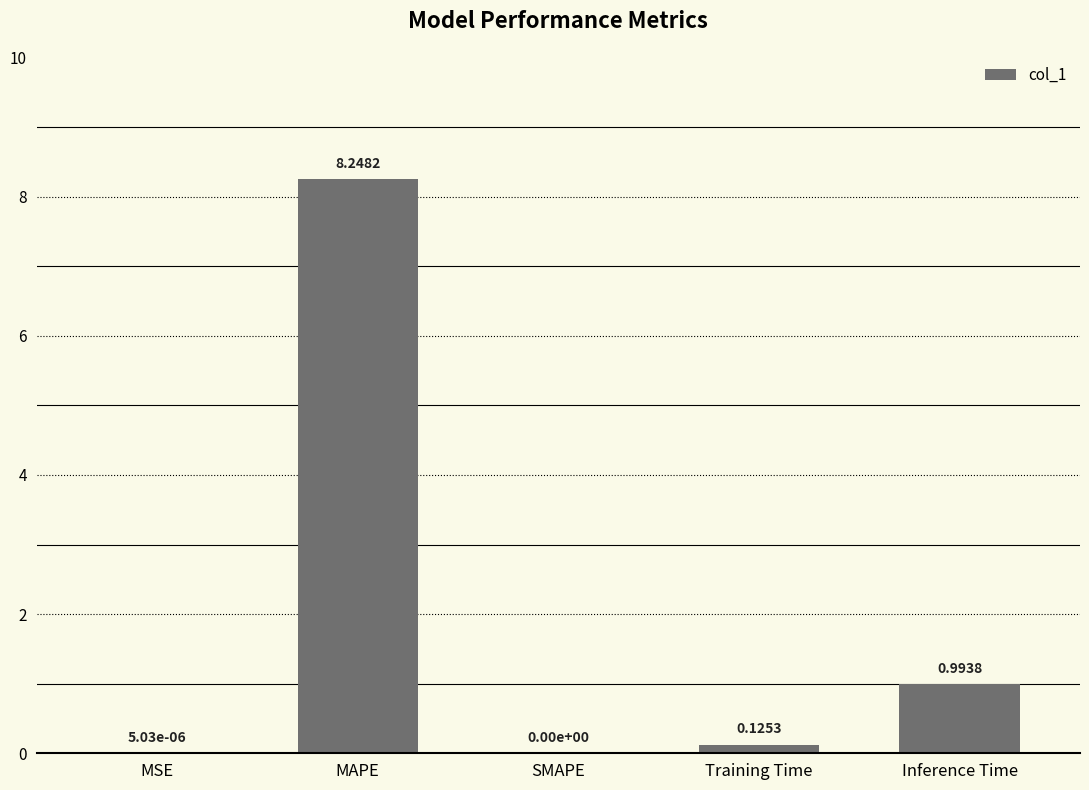

What is the difference between the values at Inference Time and Training Time?

0.9